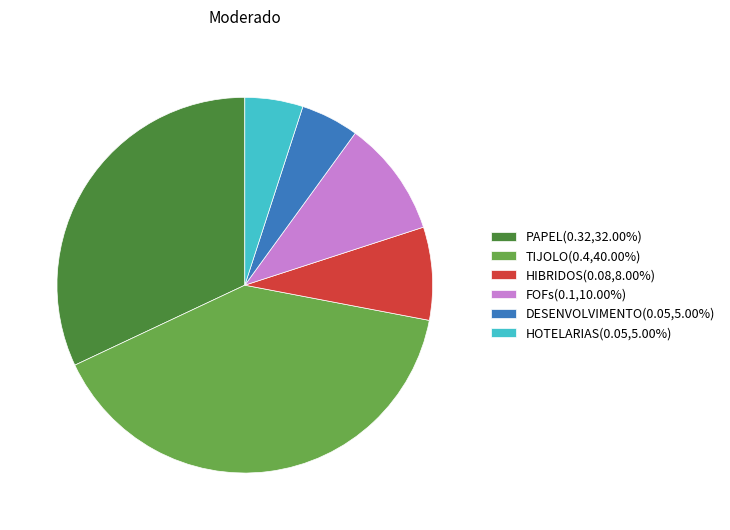

How many slices are in this pie chart?

6